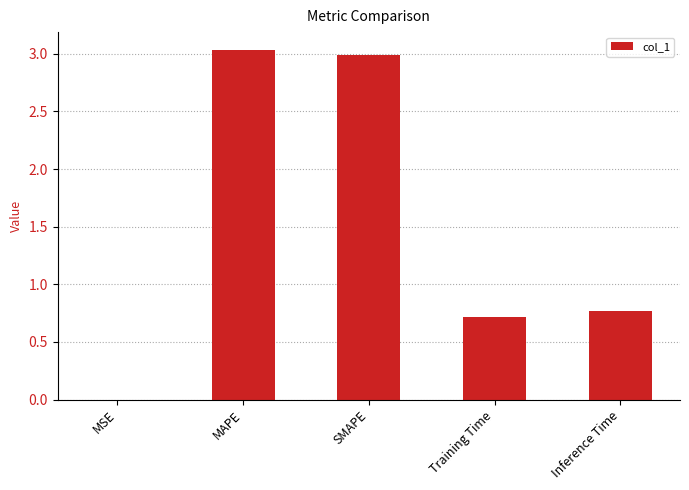

What is the sum of all values?

7.5